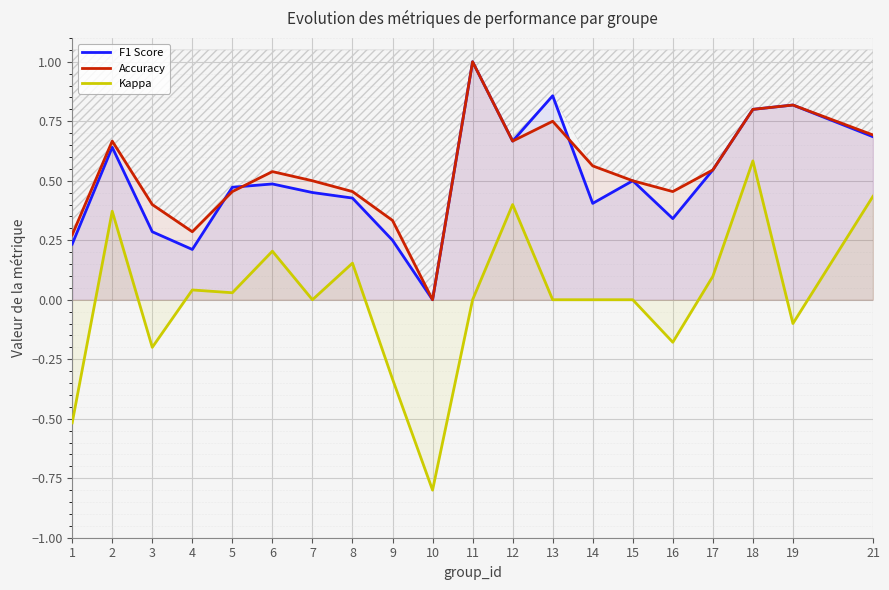

What is the value of the Kappa point at the 12th from the left?

0.4